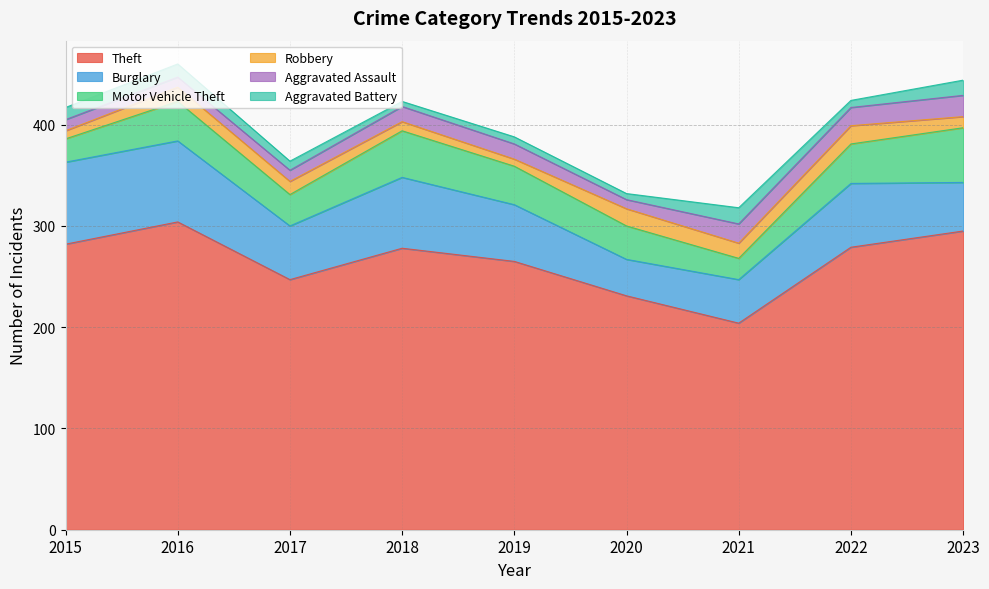

Reading left to right, transcribe all the data shown in this chart.

Theft: 282	304	247	278	265	231	204	279	295
Burglary: 81	80	53	70	56	36	43	63	48
Motor Vehicle Theft: 23	39	31	46	38	33	21	39	54
Robbery: 8	14	13	9	7	17	15	18	11
Aggravated Assault: 11	10	11	15	15	9	19	18	21
Aggravated Battery: 12	13	9	5	7	6	16	7	15